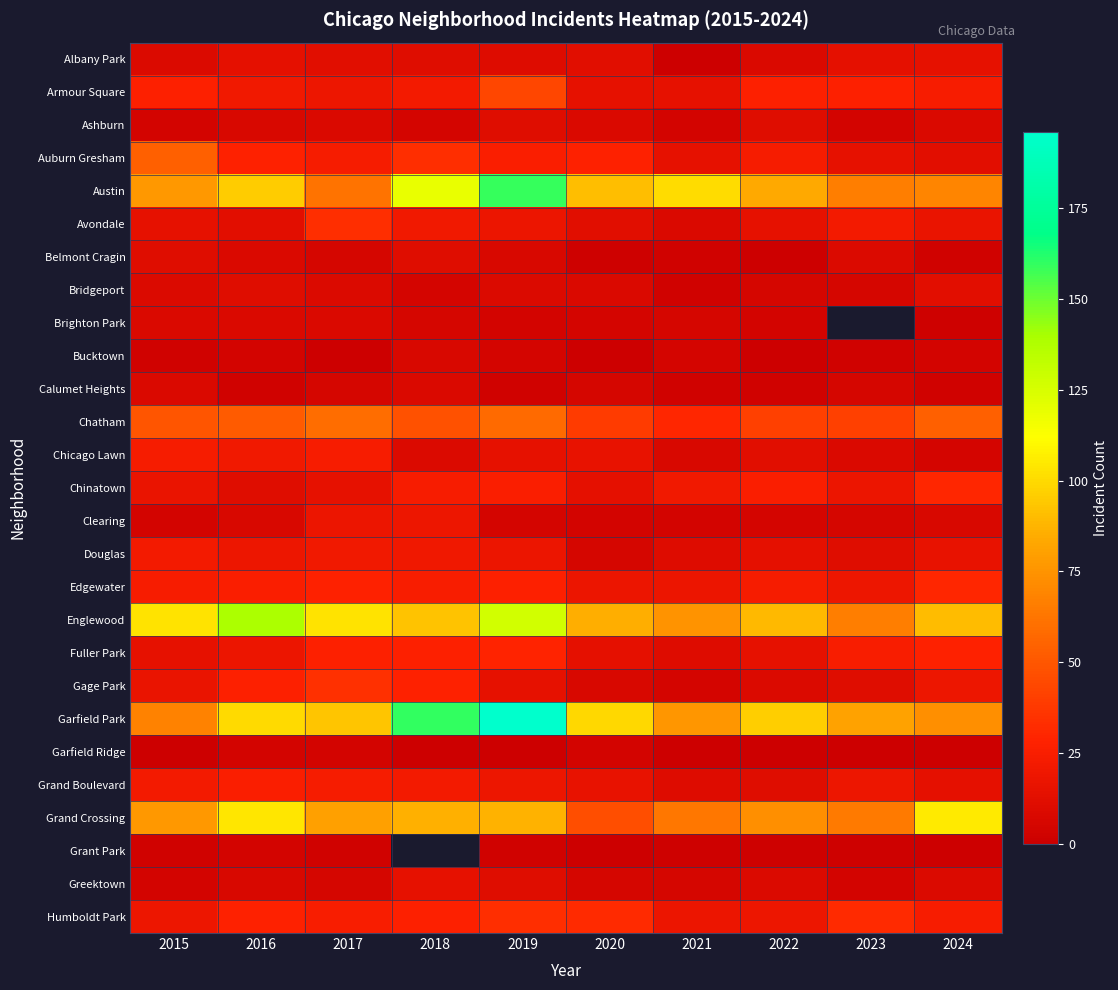

Rank the series by their maximum value, from highest to lowest.

Garfield Park, Austin, Englewood, Grand Crossing, Chatham, Auburn Gresham, Armour Square, Gage Park, Avondale, Humboldt Park, Chinatown, Edgewater, Fuller Park, Grand Boulevard, Chicago Lawn, Douglas, Clearing, Albany Park, Greektown, Bridgeport, Ashburn, Belmont Cragin, Brighton Park, Calumet Heights, Bucktown, Garfield Ridge, Grant Park